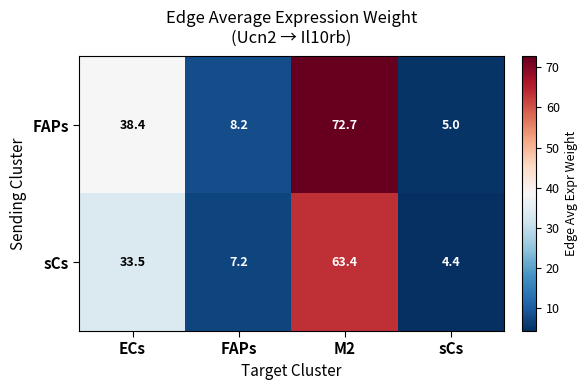

The FAPs series shows 15.8 at ECs. True or false?

False